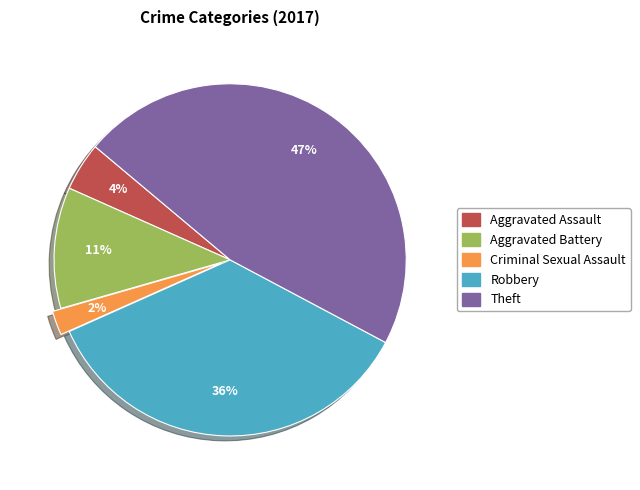

To the nearest percent, what portion does Theft represent?

47%